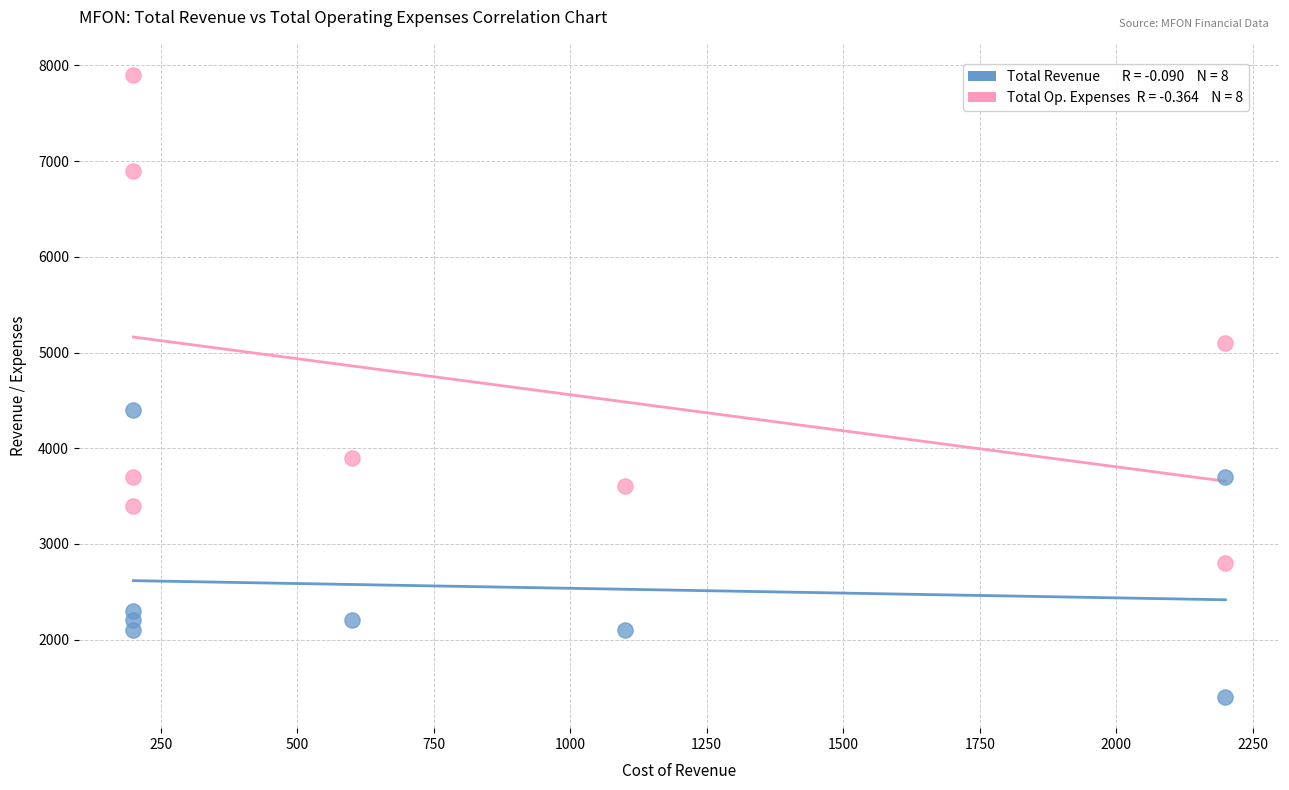

Across all data points, what is the range of Y values (max minus min)?

6500